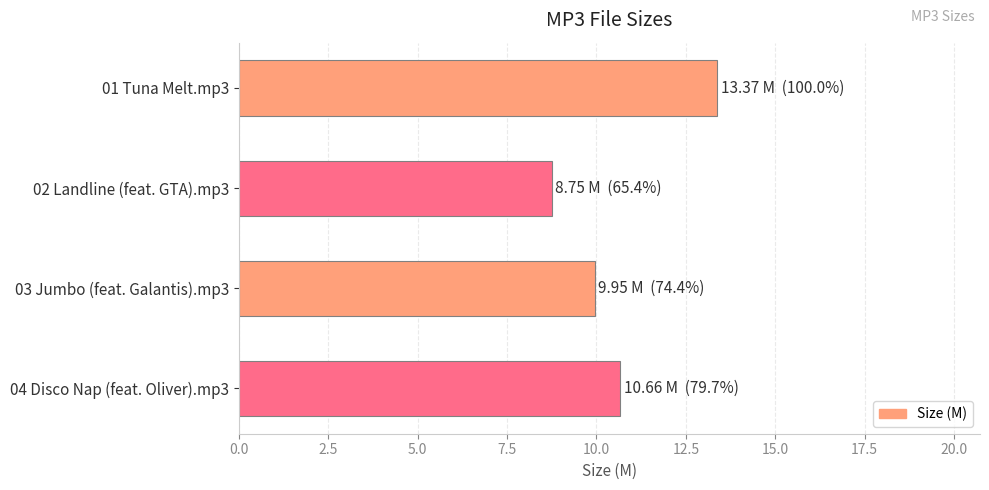

What is the approximate value at 04 Disco Nap (feat. Oliver).mp3?

10.7